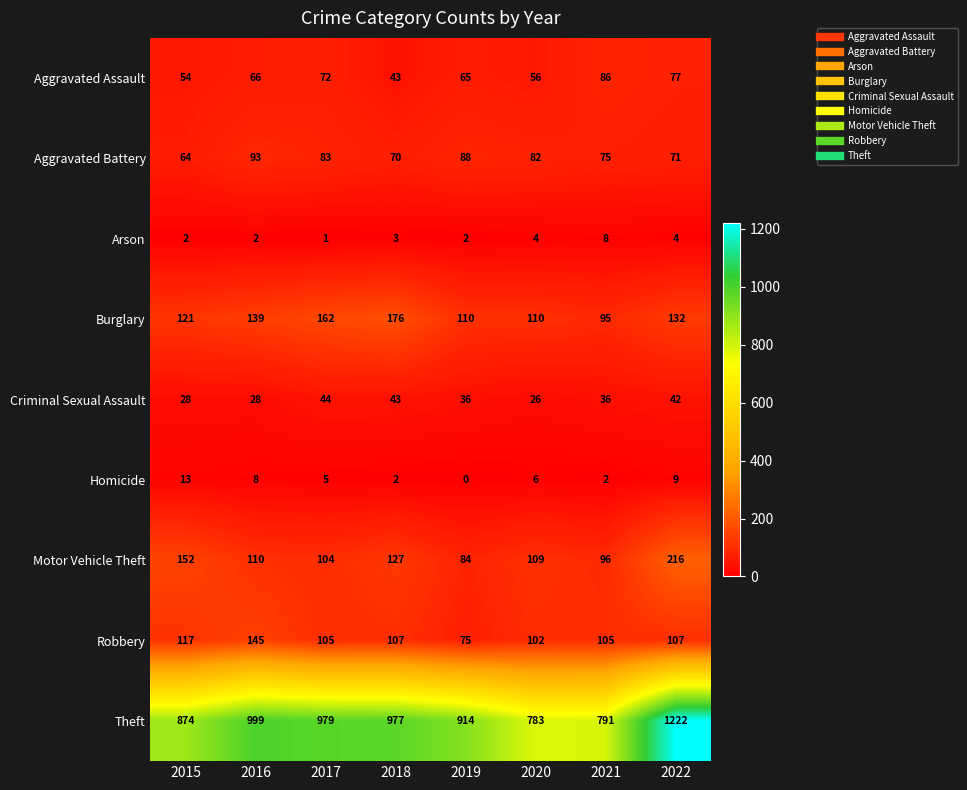

Where is Homicide nearest to the value 6?

2020